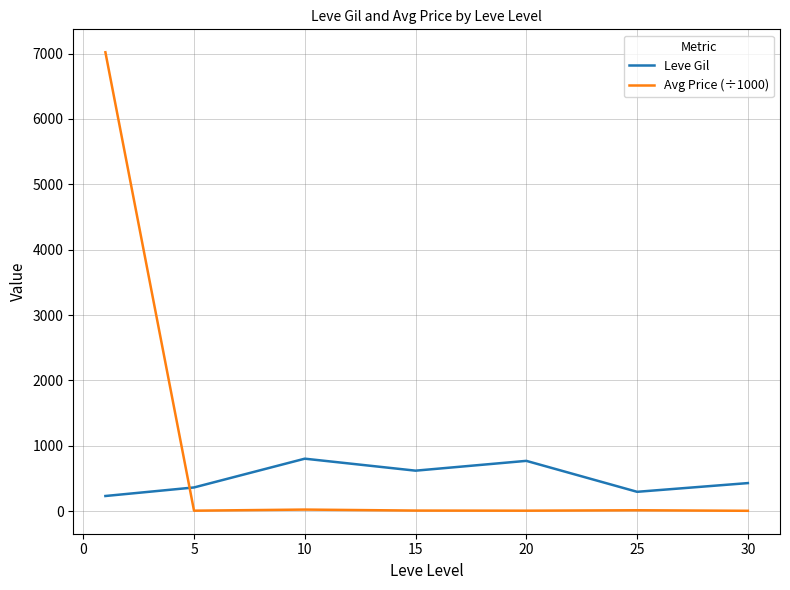

Which series has the largest total across all categories?

Avg Price (÷1000)